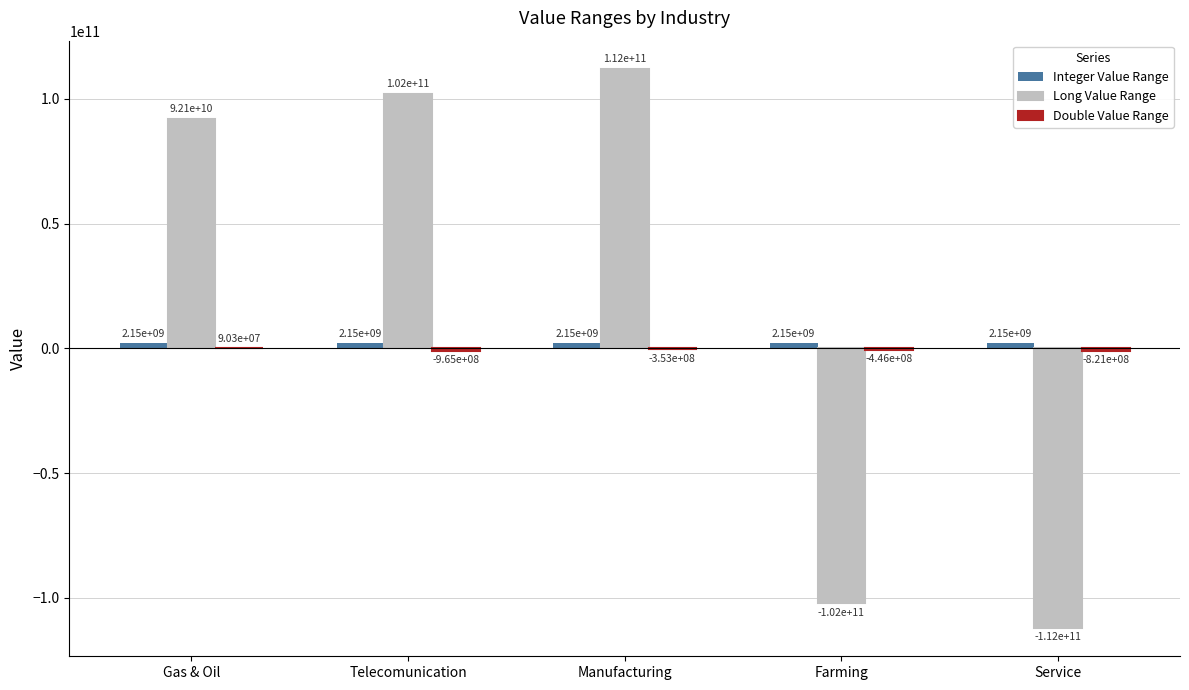

Is it true that Long Value Range equals -112147483647.0 at Service?

True